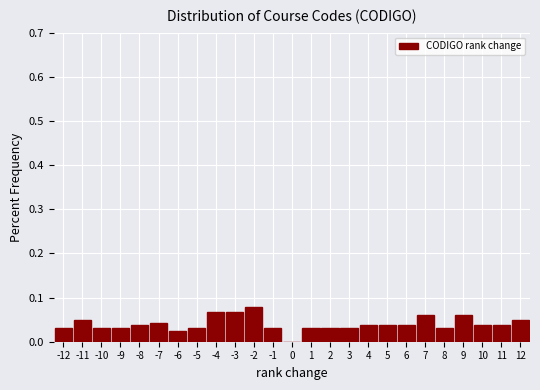

Which range on the x-axis has the tallest bar?

-2.5 to -1.5